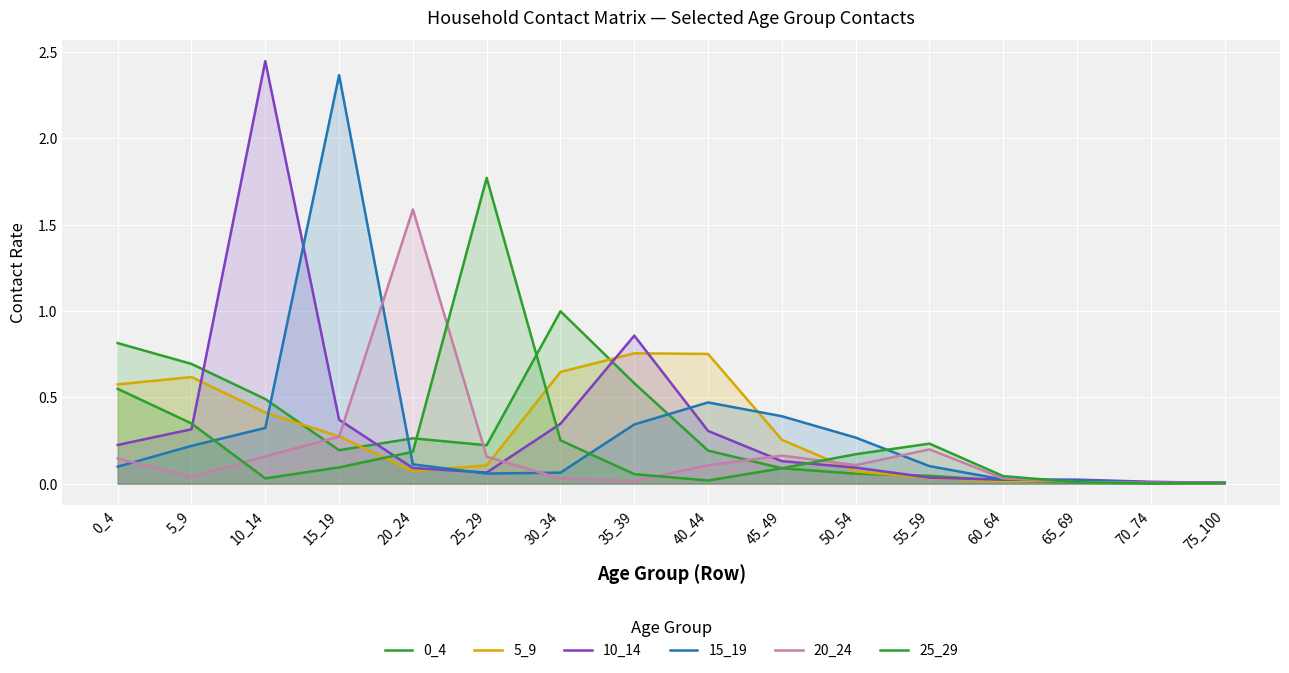

At how many categories does at least one series exceed 1?

4